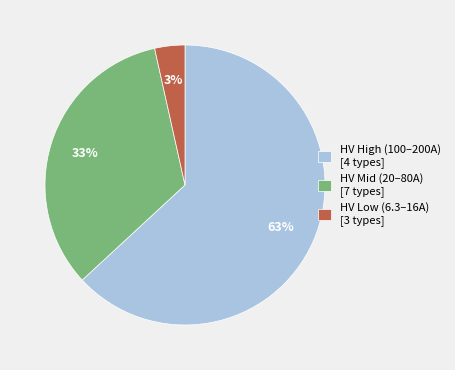

Is it true that HV Mid (20–80A) [7 types] is 44% of the pie?

False